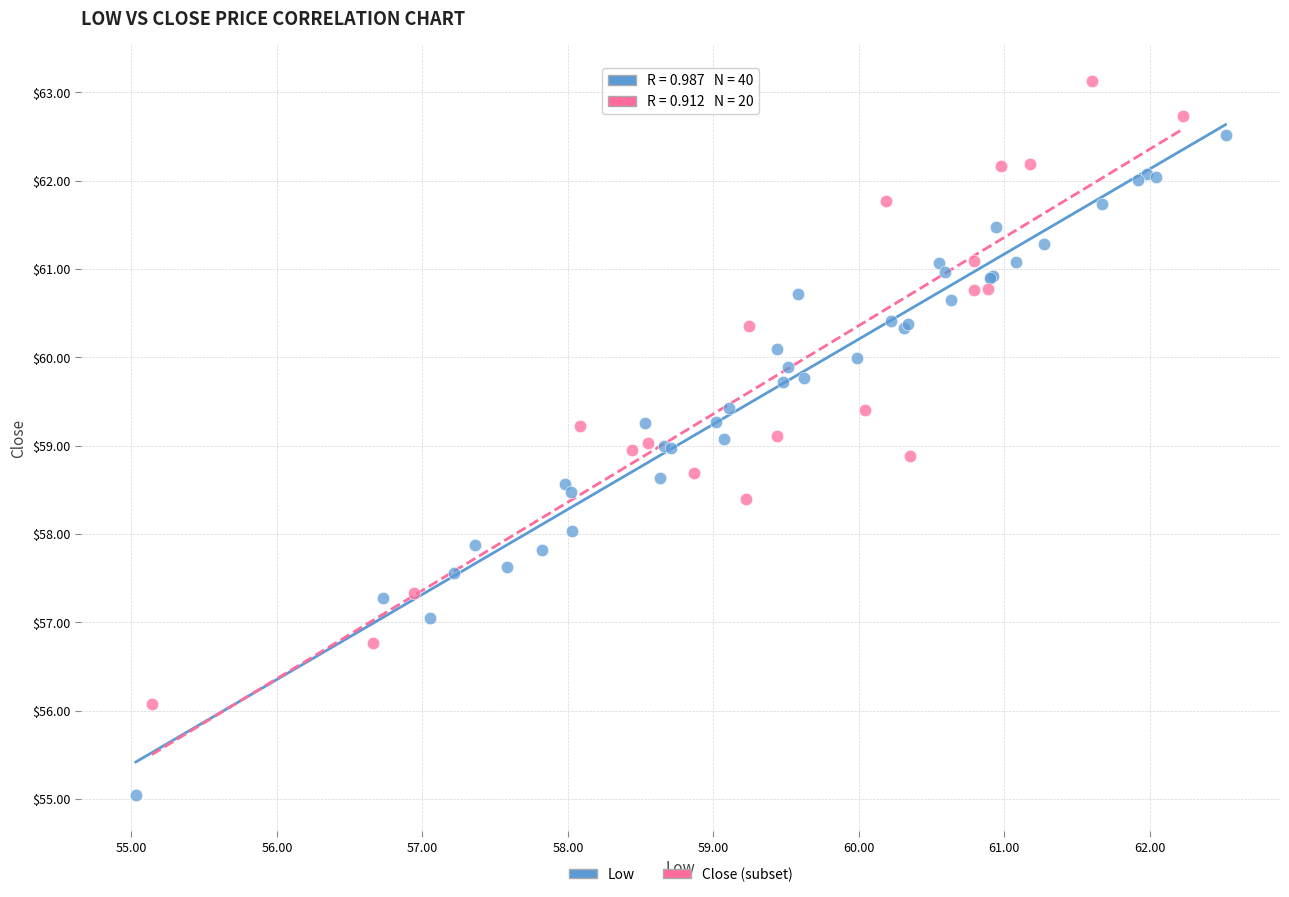

Which series reaches the minimum Y coordinate?

Low